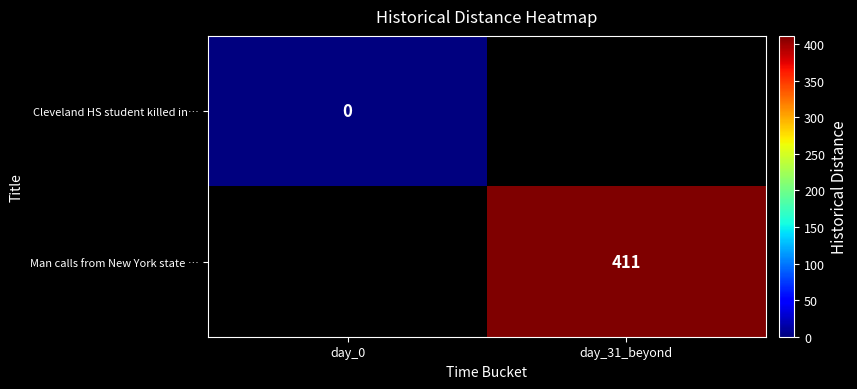

What is the greatest value displayed?

411.0